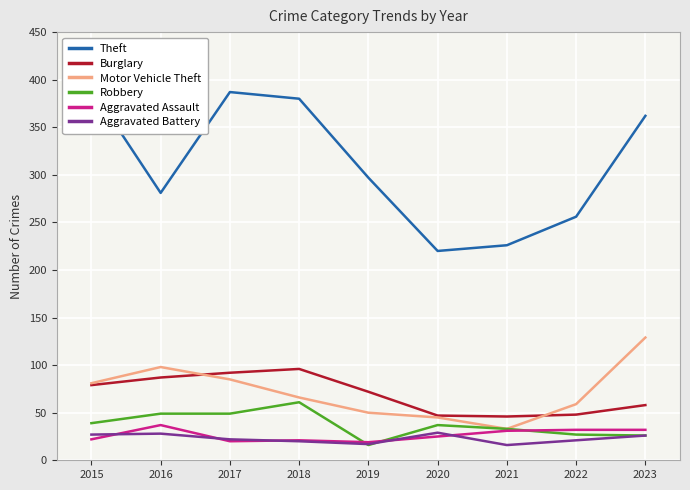

Reading right to left, transcribe all the data shown in this chart.

Theft: 362	256	226	220	297	380	387	281	391
Burglary: 58	48	46	47	72	96	92	87	79
Motor Vehicle Theft: 129	59	33	45	50	66	85	98	81
Robbery: 26	27	33	37	16	61	49	49	39
Aggravated Assault: 32	32	31	25	19	21	20	37	22
Aggravated Battery: 26	21	16	29	17	20	22	28	27